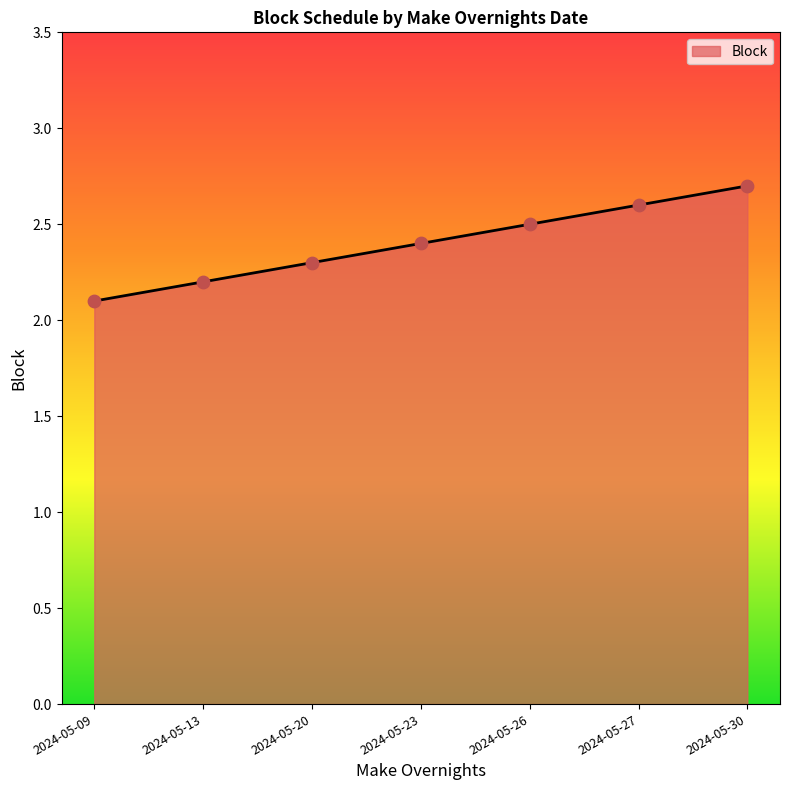

What is the ratio of the value at 2024-05-30 to the value at 2024-05-23?

1.1